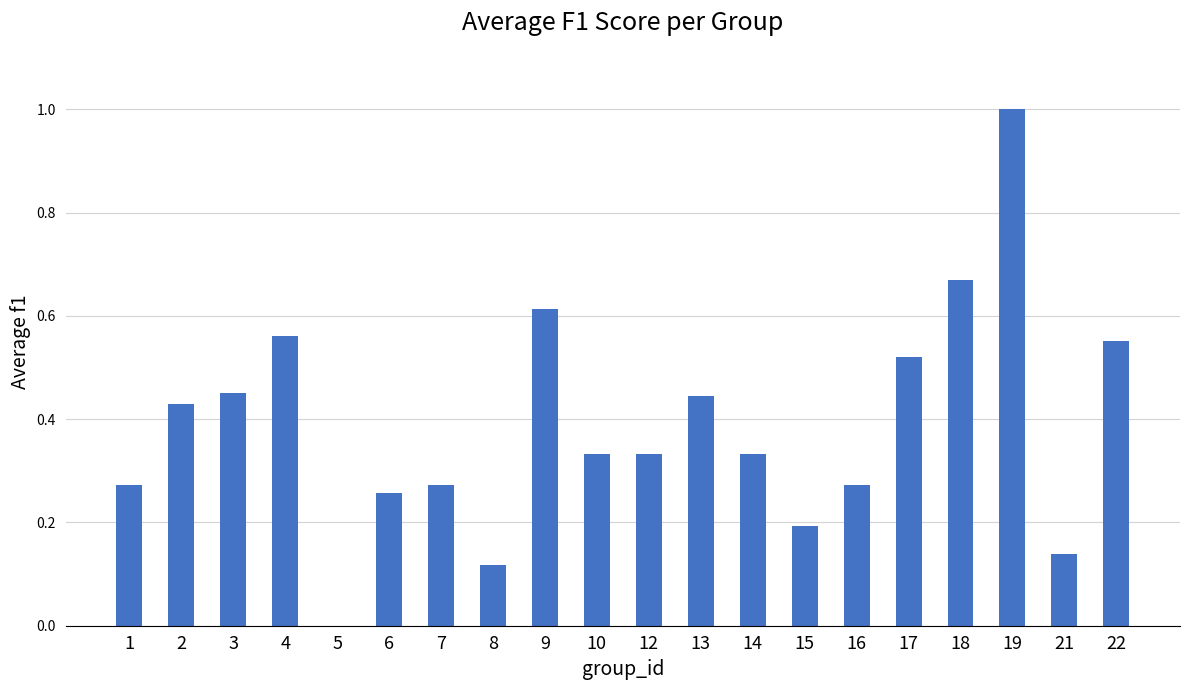

How many positive values are there?

19